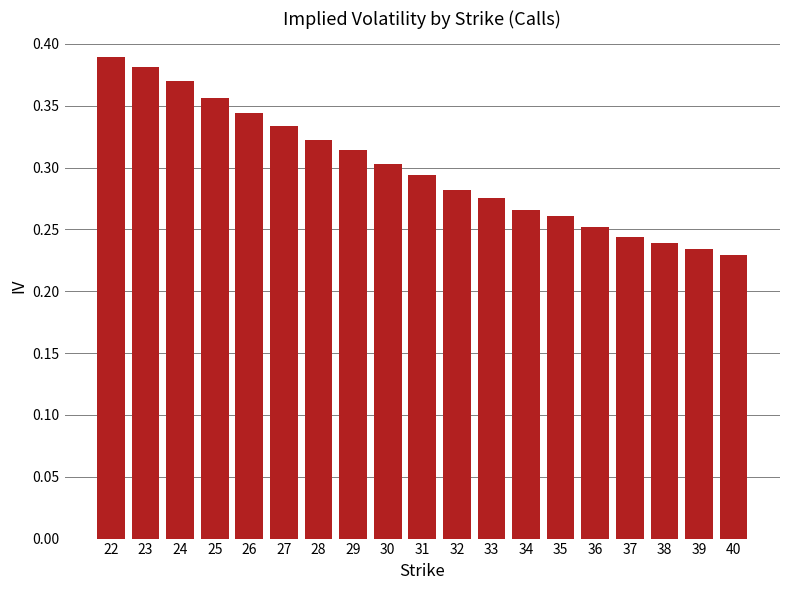

How many values are between 0 and 1?

19